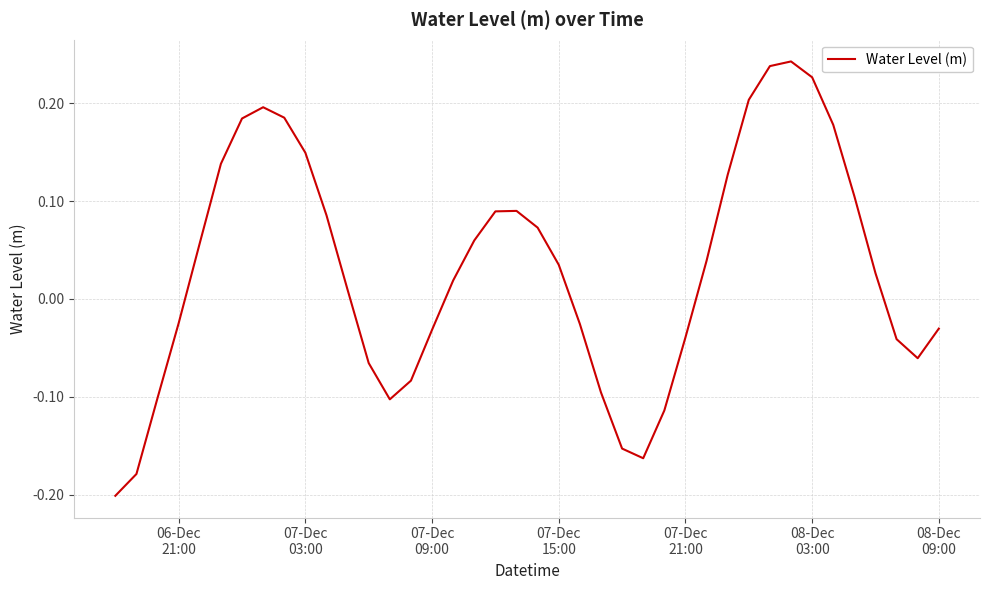

What is the minimum value shown in the chart?

-0.2